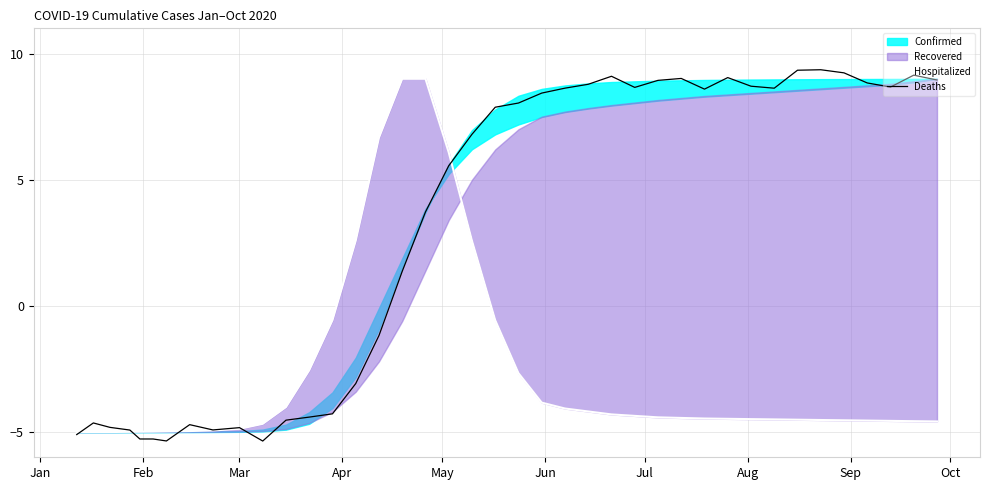

What is the highest value of the Deaths series?

9.4